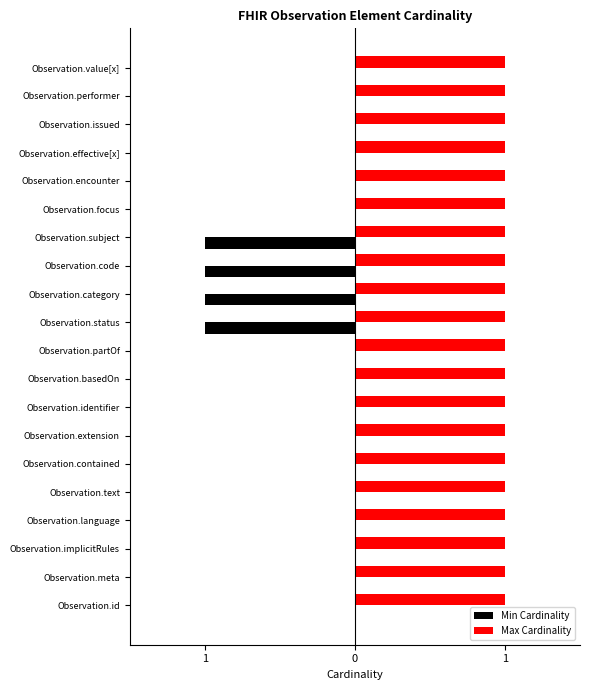

At how many categories does at least one series exceed 0?

20